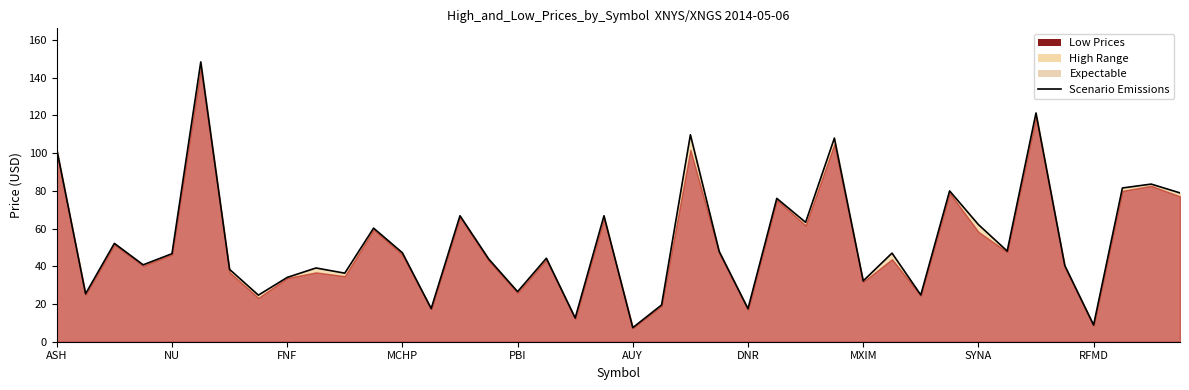

List the labels in order of value, smallest first.

20, 36, 18, 24, 13, 21, MXIM, 30, NU, 16, 28, SYNA, 10, DNR, RFMD, 35, MCHP, 15, 17, PBI, 29, 12, 23, 33, FNF, 11, 32, 26, 19, 14, 25, 39, 31, 37, 38, ASH, 27, 22, 34, AUY